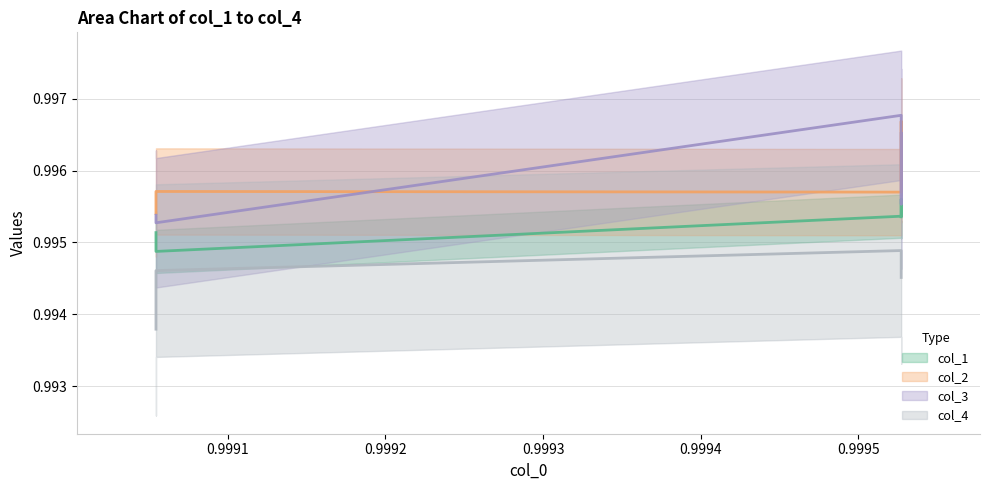

True or false: col_4 and col_1 cross at least once.

False